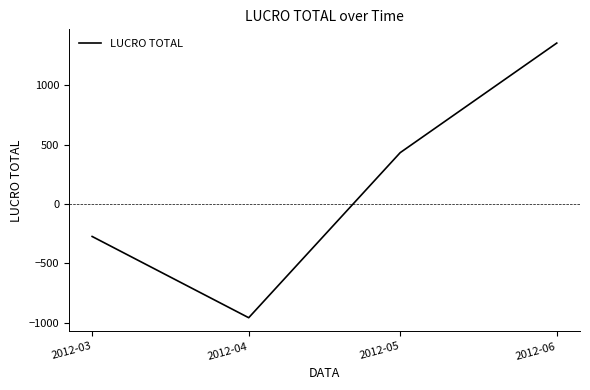

True or false: there are more than 0 points higher than both neighbors.

False